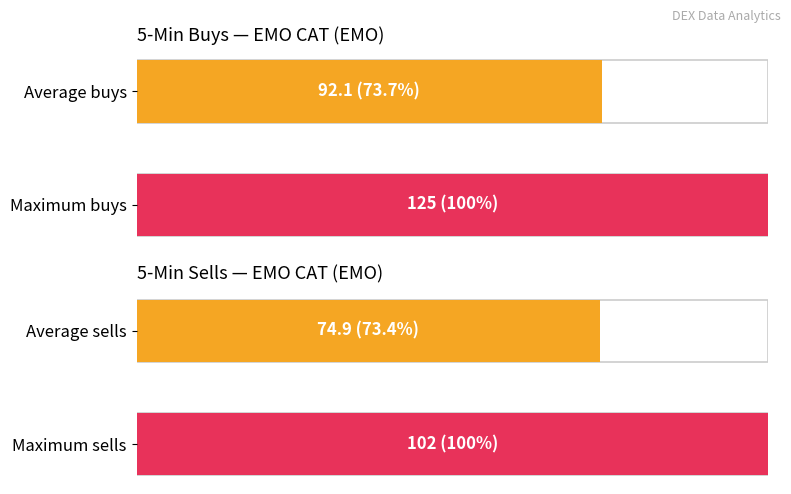

Does the chart contain stacked bars?

No